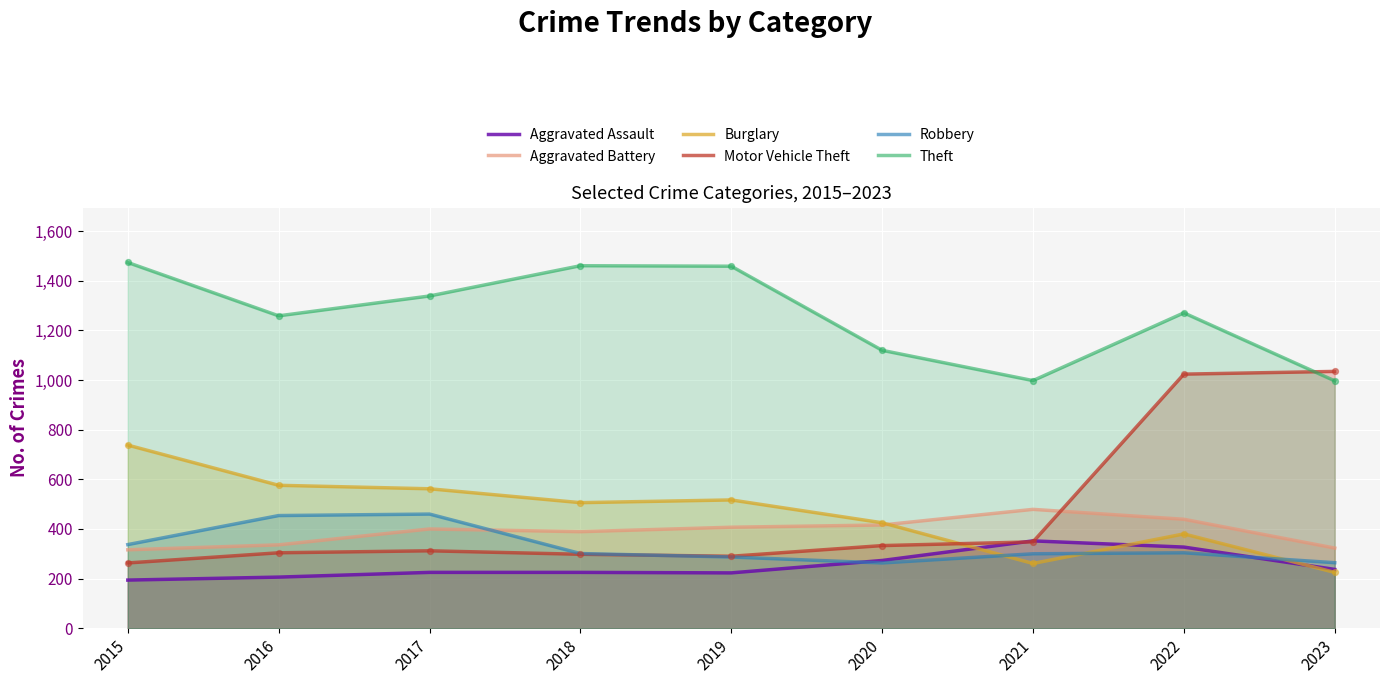

What is the total value across all series at 2019?

3183